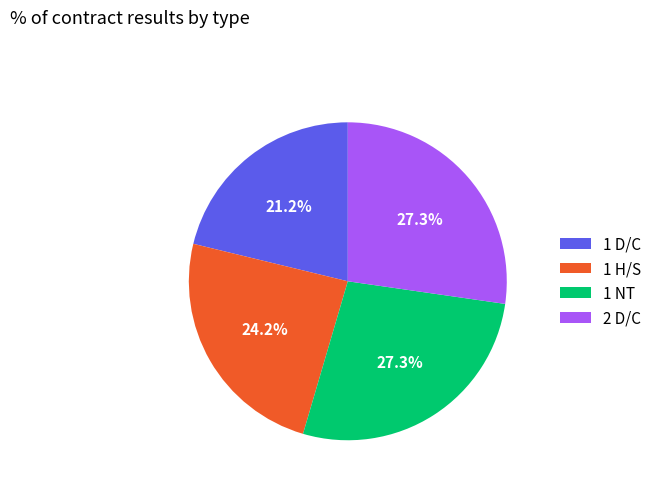

Which category has the smallest portion of the pie?

1 D/C